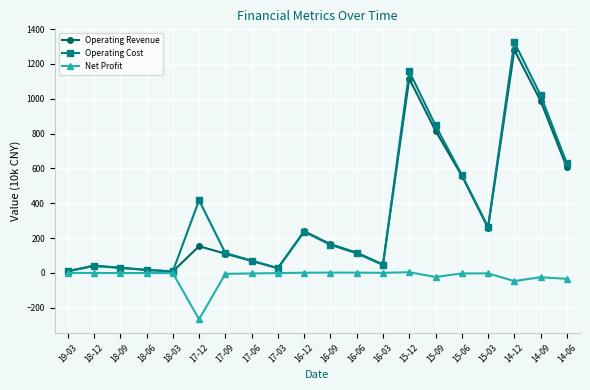

What is the minimum value shown in the chart?

-266.1